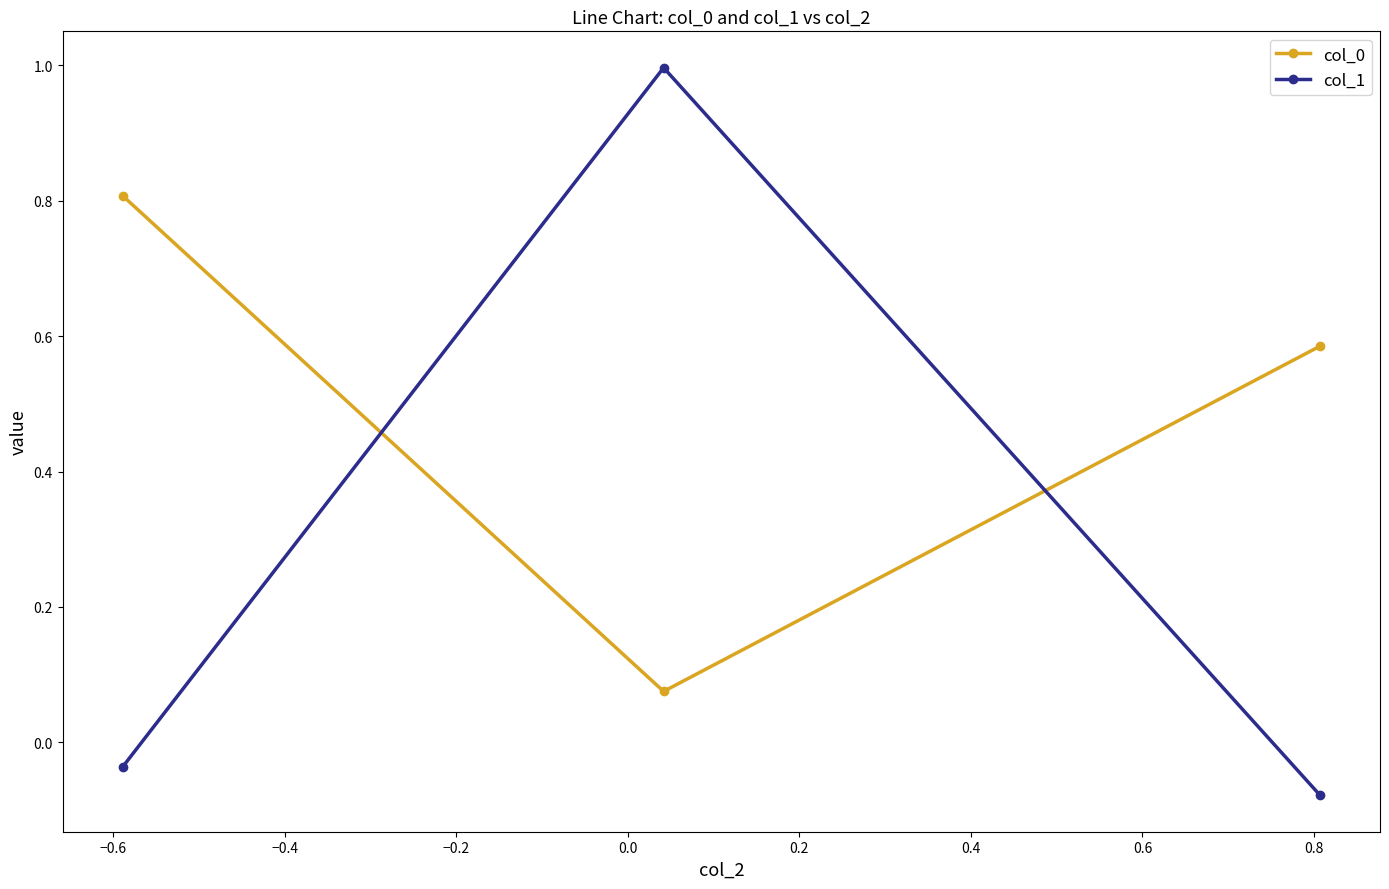

What is the value of the col_0 point at the 1st from the left?

0.8